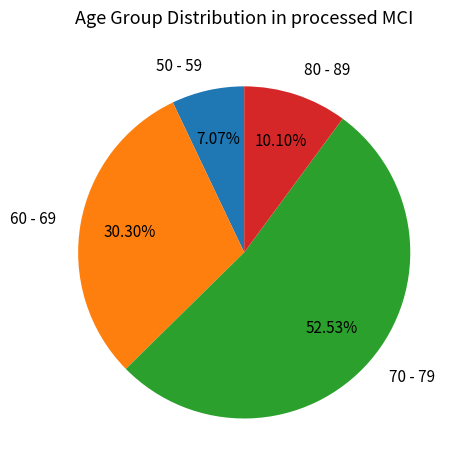

The 60 - 69 slice represents 30% of the pie. True or false?

True